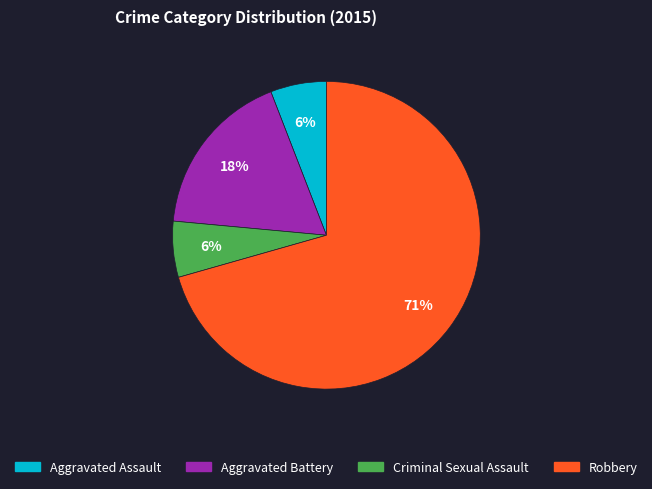

True or false: Robbery accounts for 79% of the total.

False